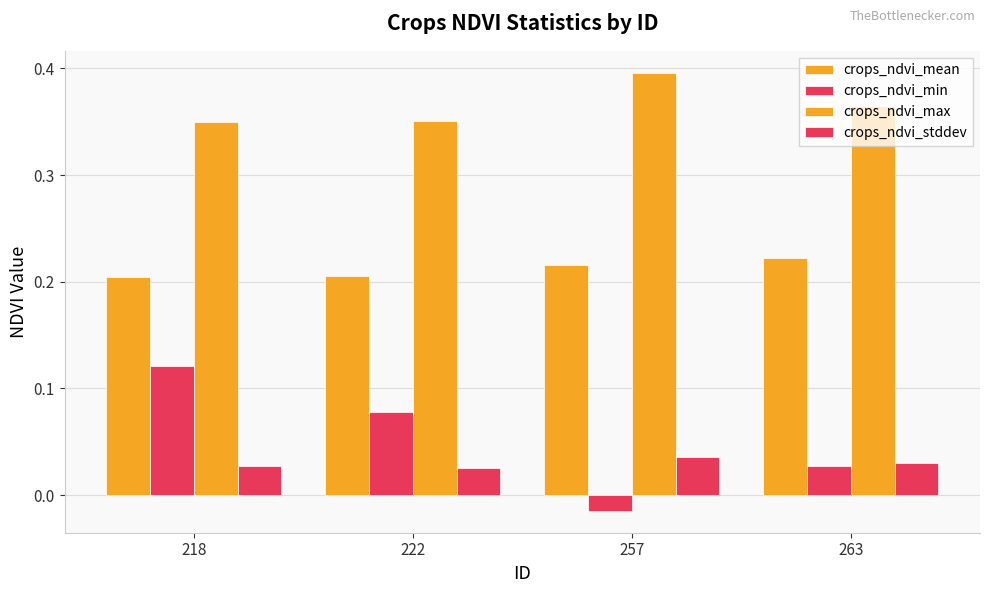

At which category is the sum across all series the highest?

218